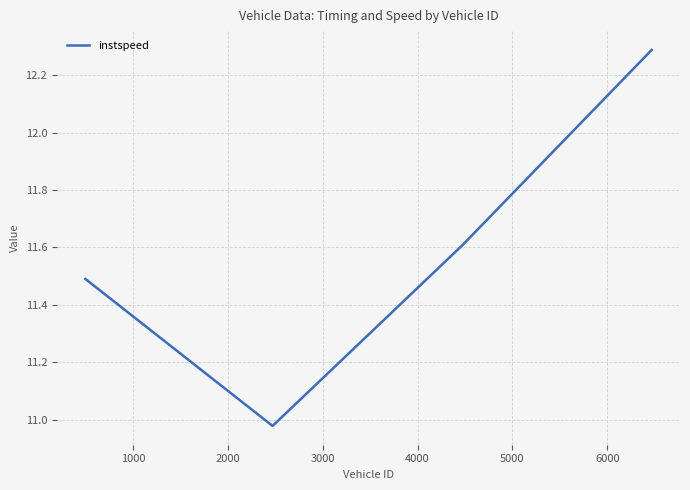

What is the greatest value displayed?

12.3